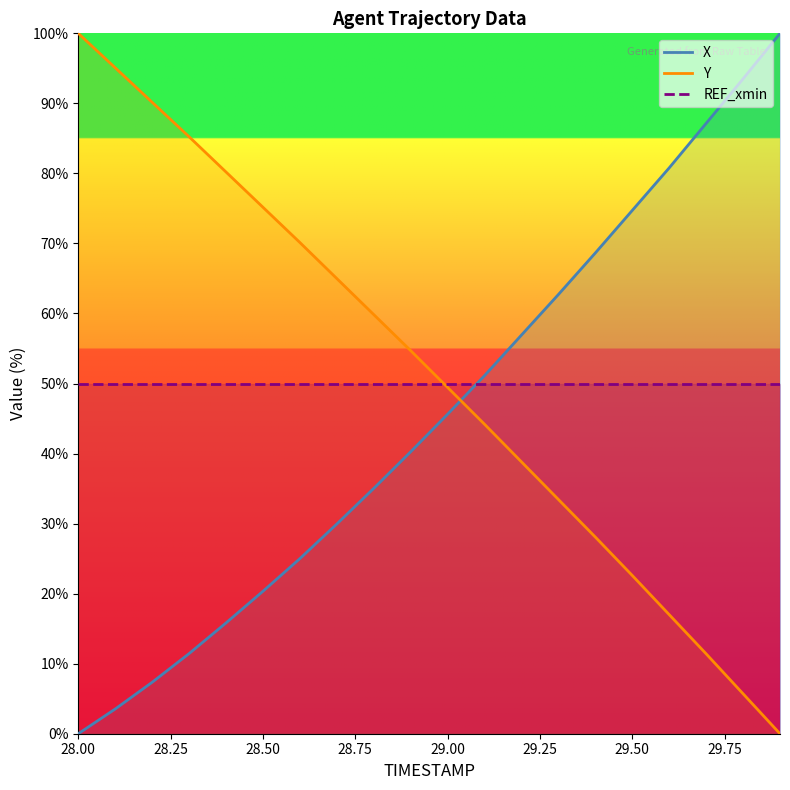

What is the difference between the second highest and minimum values in the Y series?

95.1